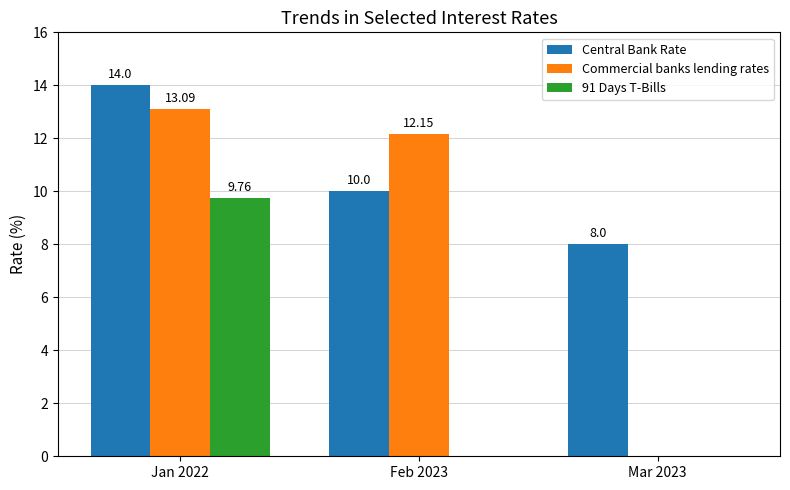

At which category is the sum across all series the highest?

Jan 2022